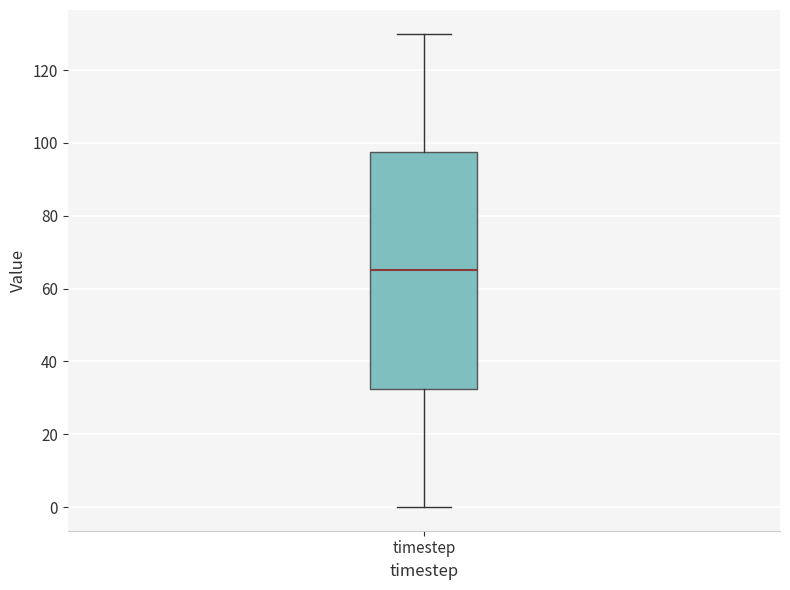

Transcribe this box plot: give where the median line is, the range the box spans, and where the two whiskers end, as read against the y-axis. The values are not printed on the chart, so give them approximately, as read against the axis.

median 66, box 32 to 98, whiskers 0 to 130